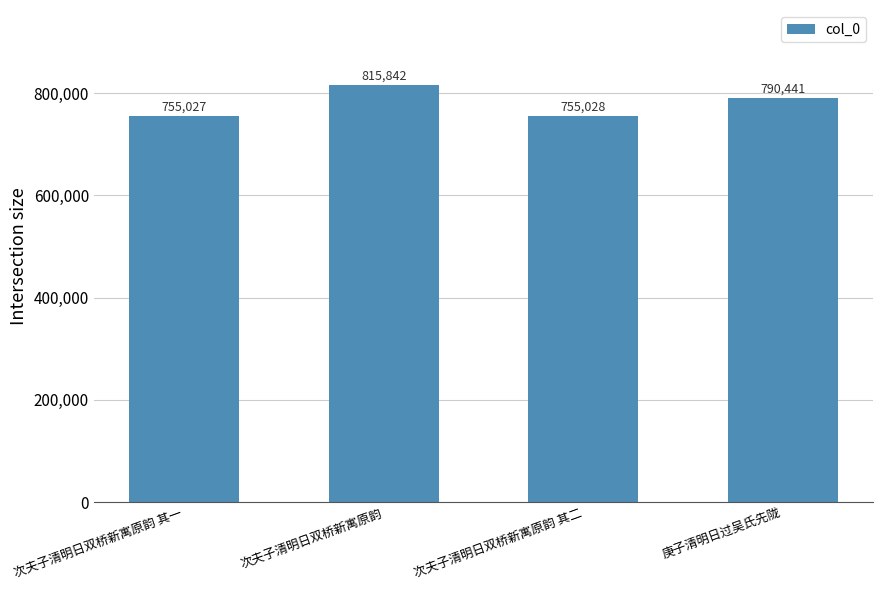

List the labels in order of value, smallest first.

次夫子清明日双桥新寓原韵 其一, 次夫子清明日双桥新寓原韵 其二, 庚子清明日过吴氏先陇, 次夫子清明日双桥新寓原韵